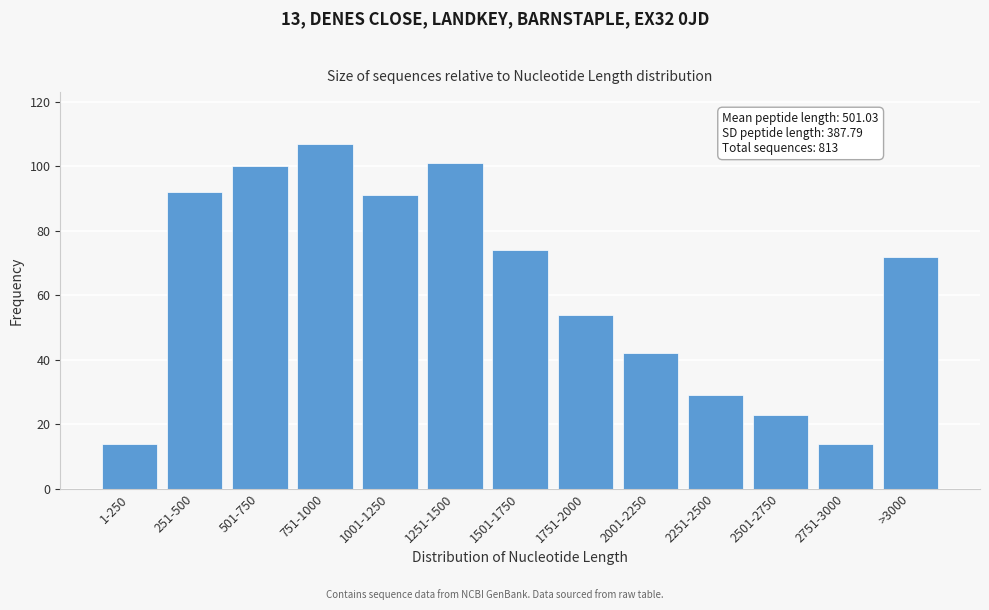

Reading left to right, what are all the values shown in this chart?

1-250=14	251-500=92	501-750=100	751-1000=107	1001-1250=91	1251-1500=101	1501-1750=74	1751-2000=54	2001-2250=42	2251-2500=29	2501-2750=23	2751-3000=14	>3000=72